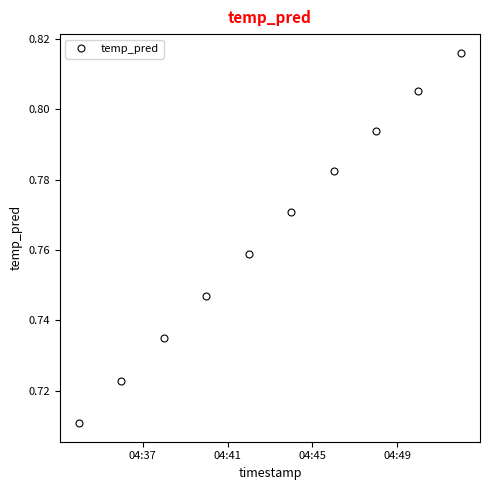

True or false: the data has more than 0 interior local peaks.

False